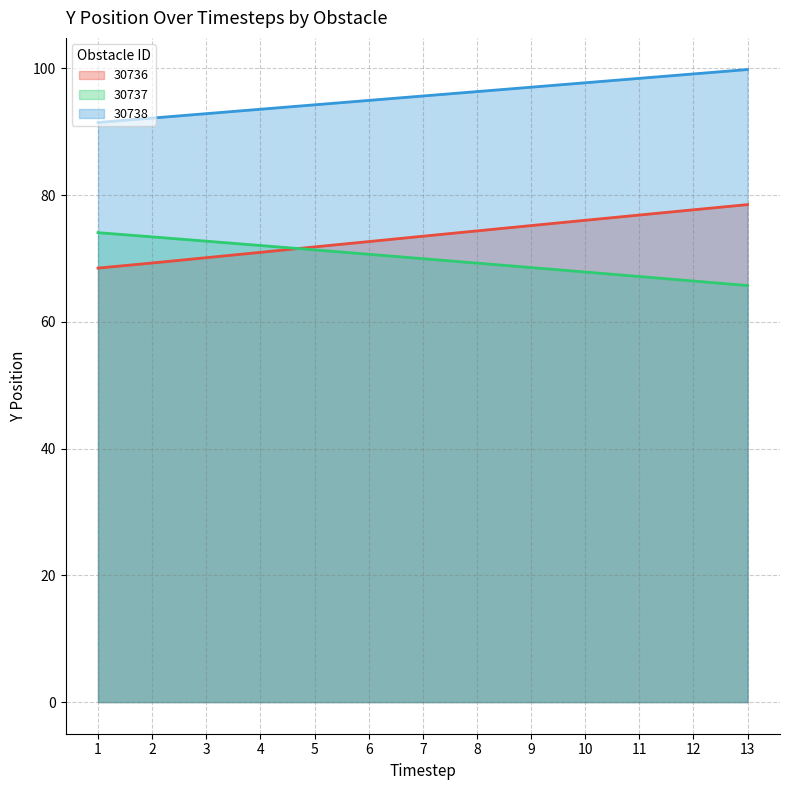

Does the chart display data point markers on the line(s)?

No